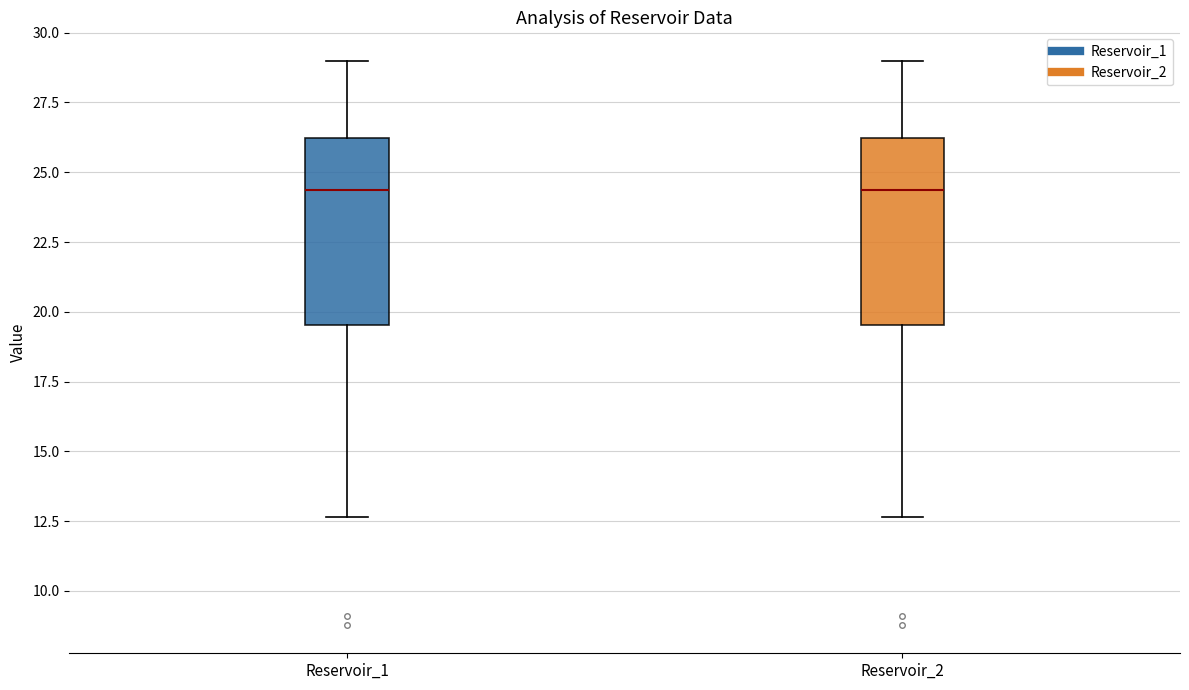

Reading left to right, read every box against the y-axis: the position of its median line, the range the box covers, and the ends of its whiskers. The values are not printed on the chart, so give them approximately, as read against the axis.

Reservoir_1: median 24.5, box 19.5 to 26.0, whiskers 12.5 to 29.0
Reservoir_2: median 24.5, box 19.5 to 26.0, whiskers 12.5 to 29.0